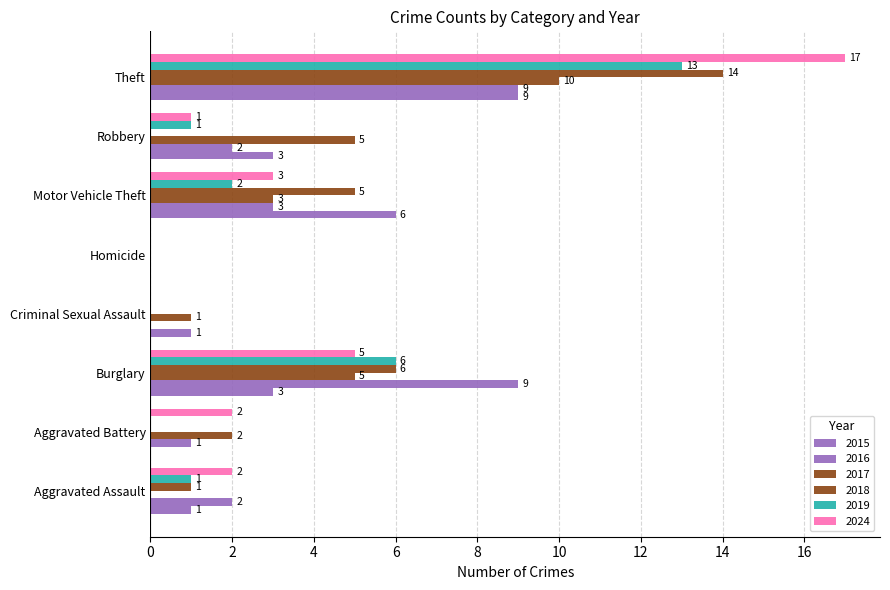

What position from the left is Aggravated Assault?

1